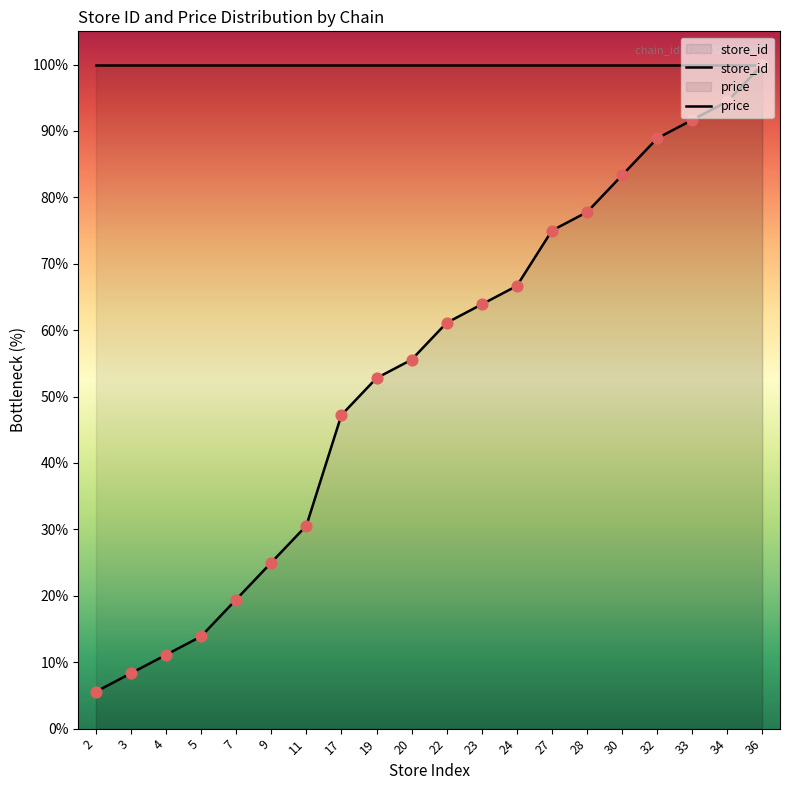

Which series reaches the minimum Y coordinate?

store_id